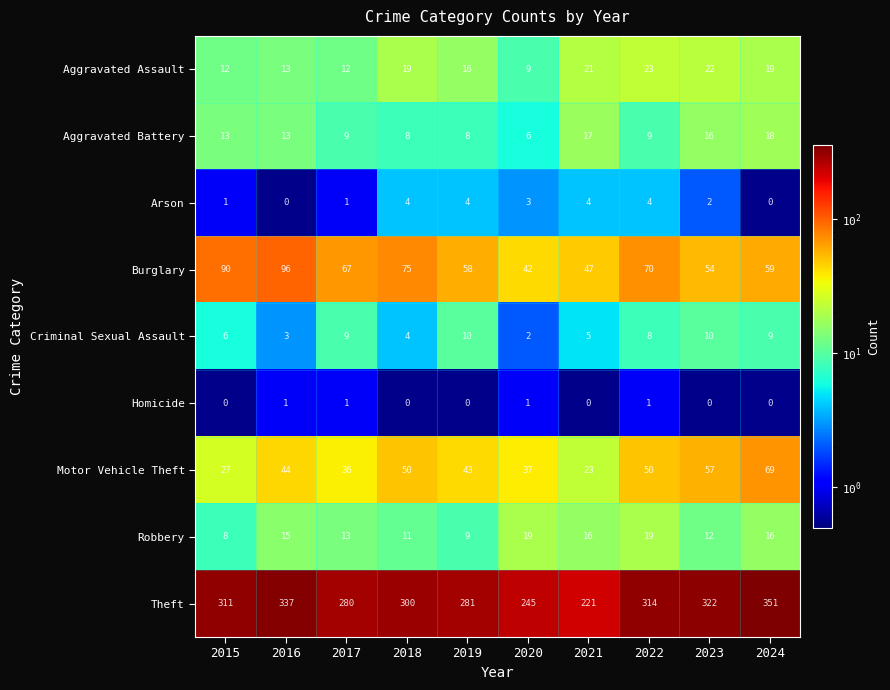

How many values in the Arson series are below 3?

5